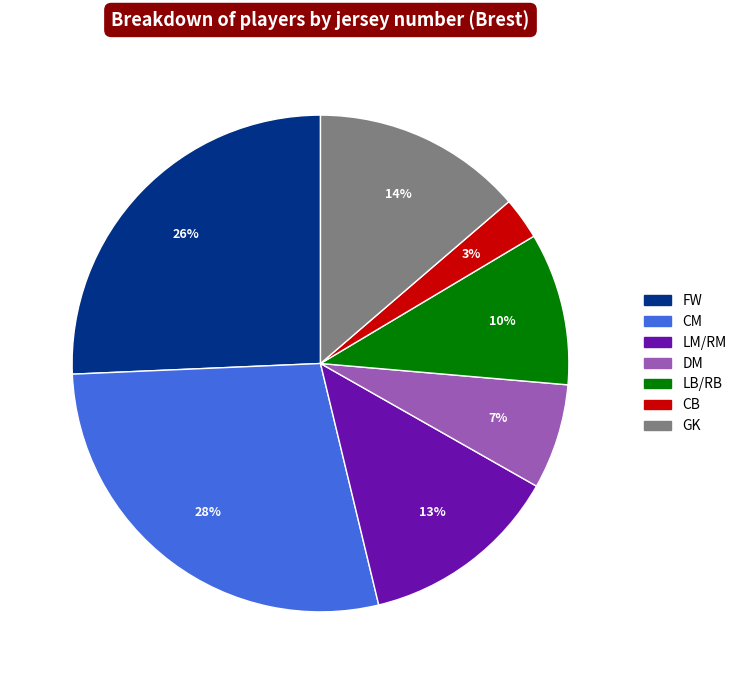

Is there a majority slice in this chart?

No